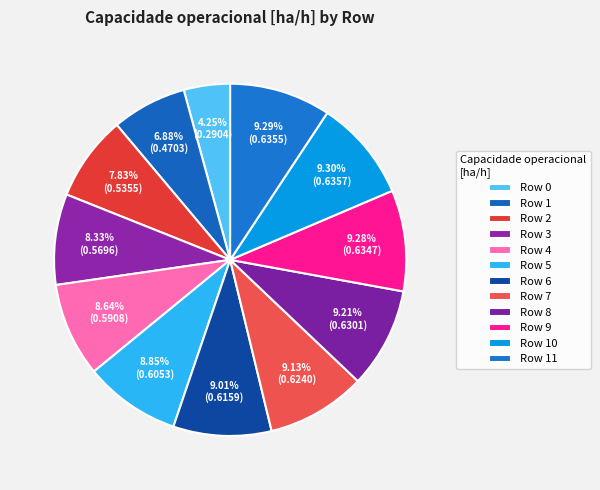

Count the number of slices in the pie.

12